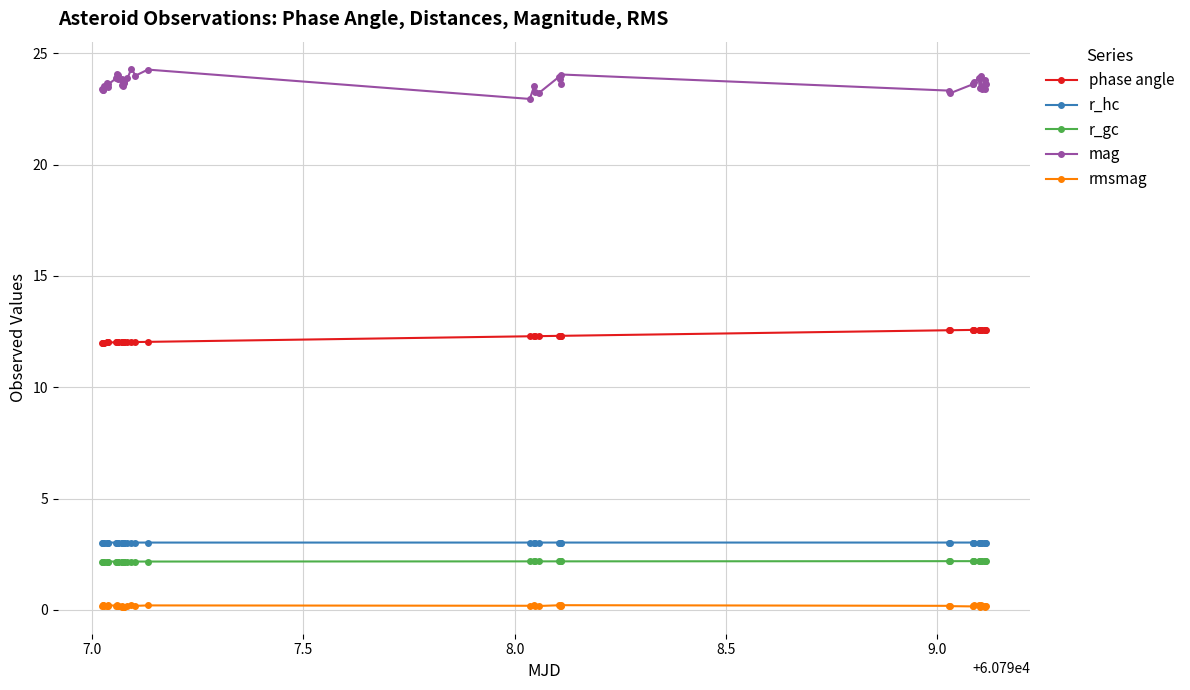

At how many categories does at least one series exceed 10?

40